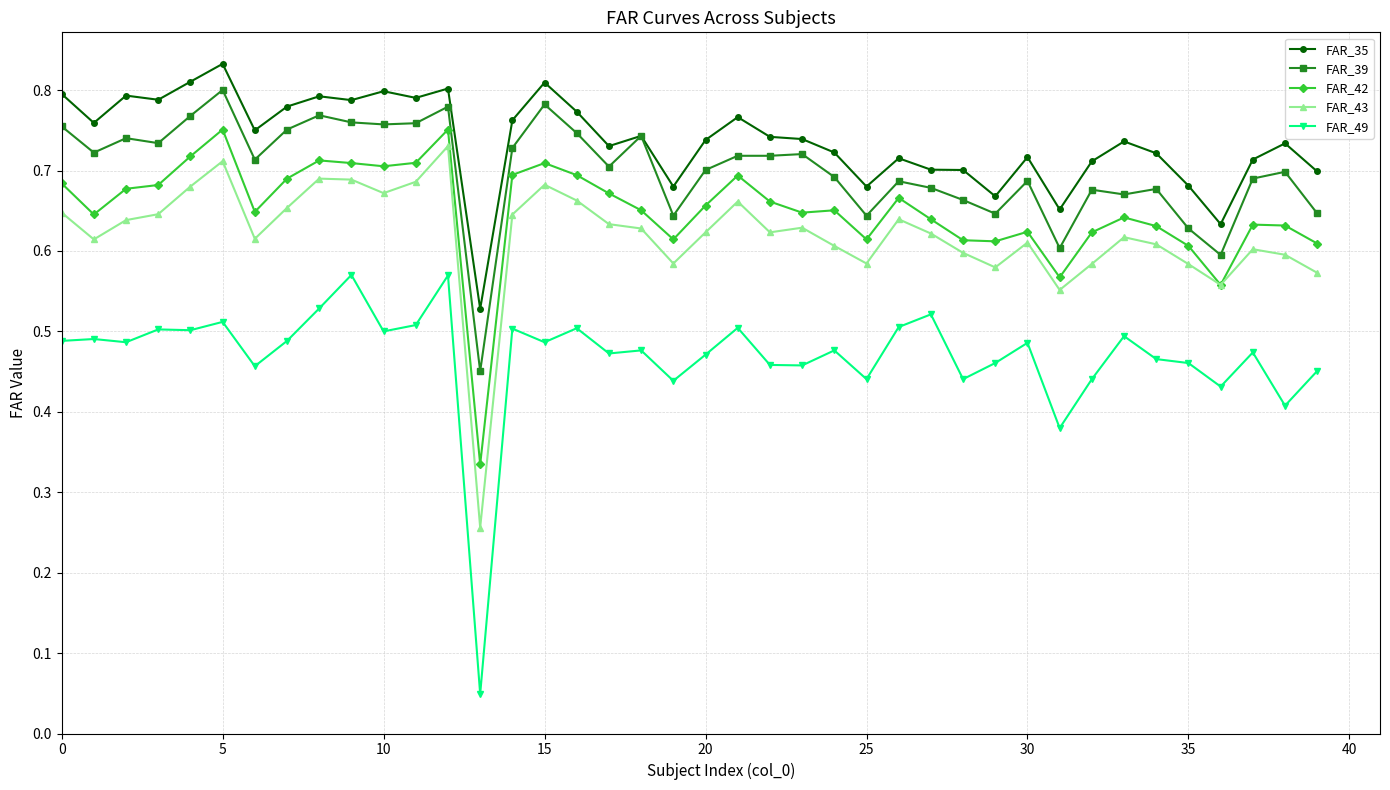

True or false: FAR_35 has more than 0 interior local peaks.

True